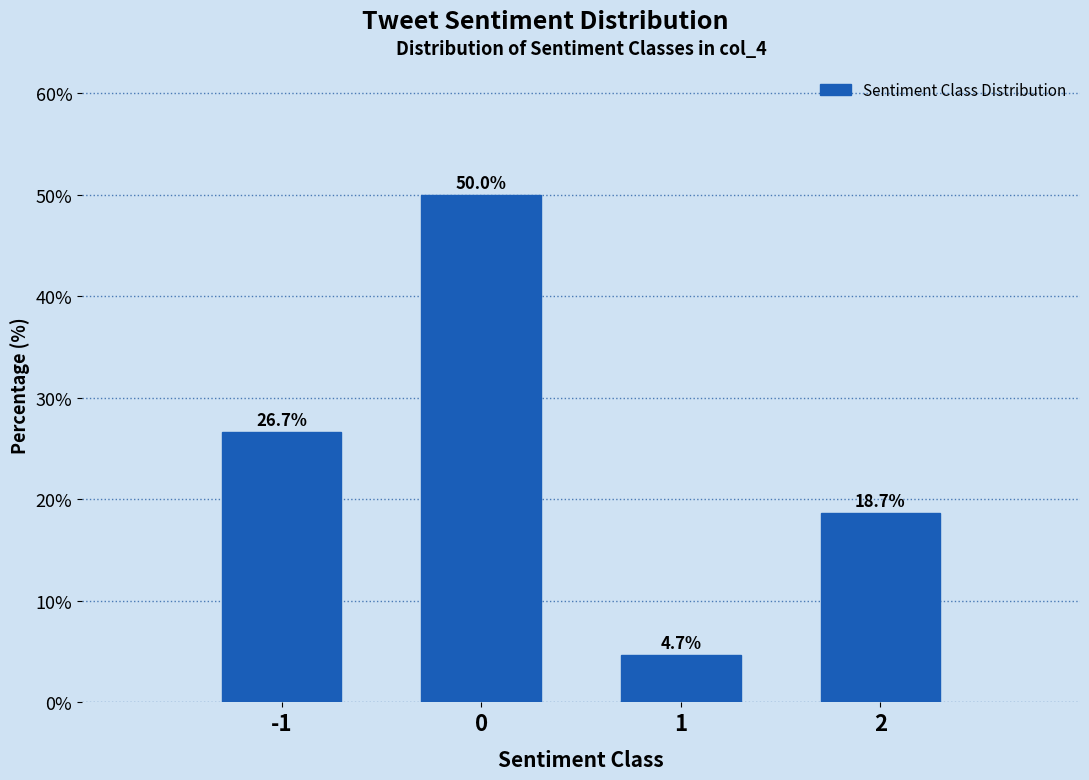

Reading left to right, extract all data points from this chart.

26.7	50.0	4.7	18.7